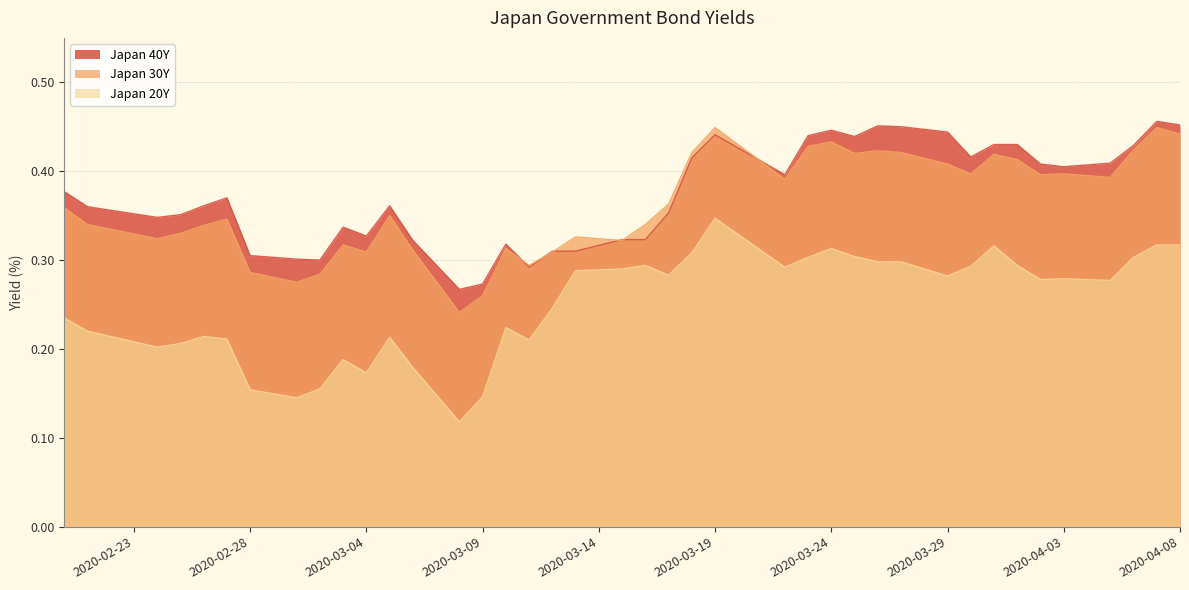

True or false: Japan 20Y and Japan 30Y intersect in this chart.

False